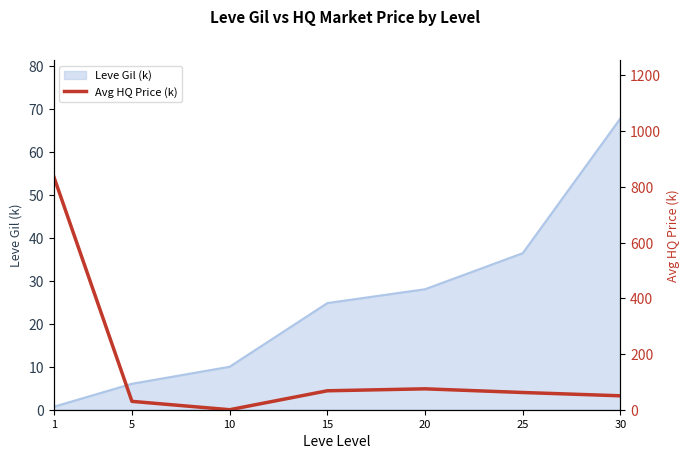

What is the difference between the maximum and minimum values?

836.8